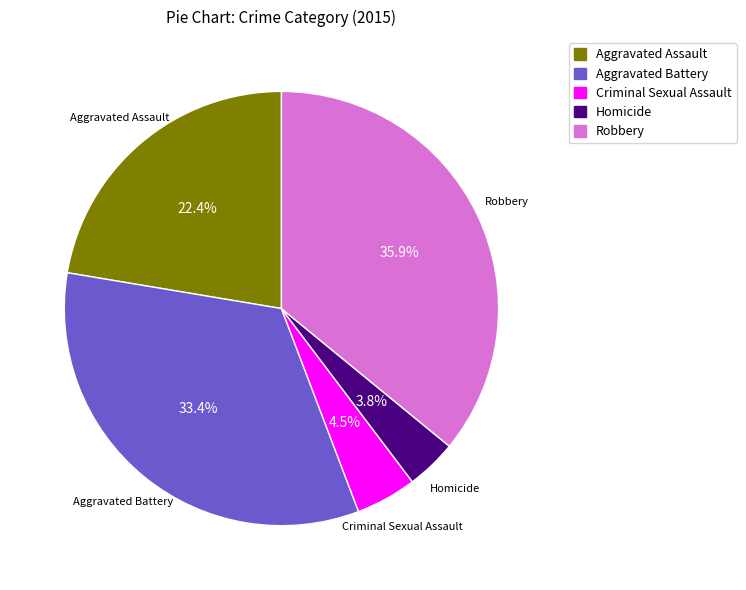

How many slices are in this pie chart?

5